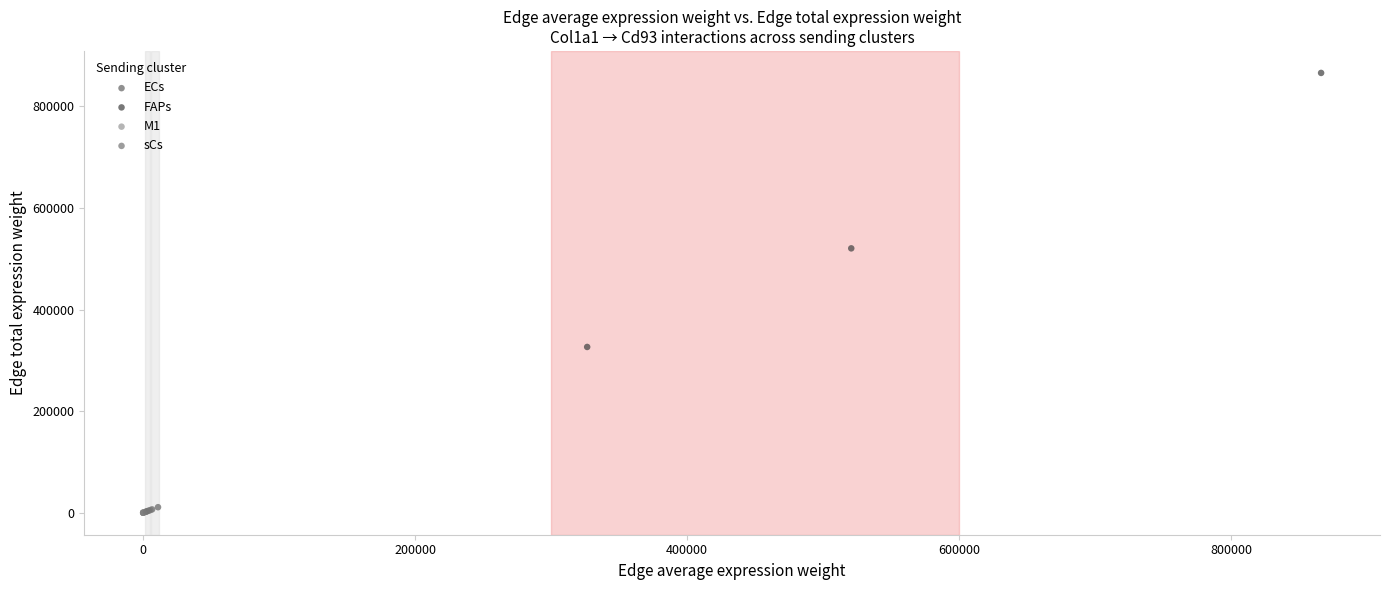

What are all the series names shown in the legend?

ECs, FAPs, M1, sCs